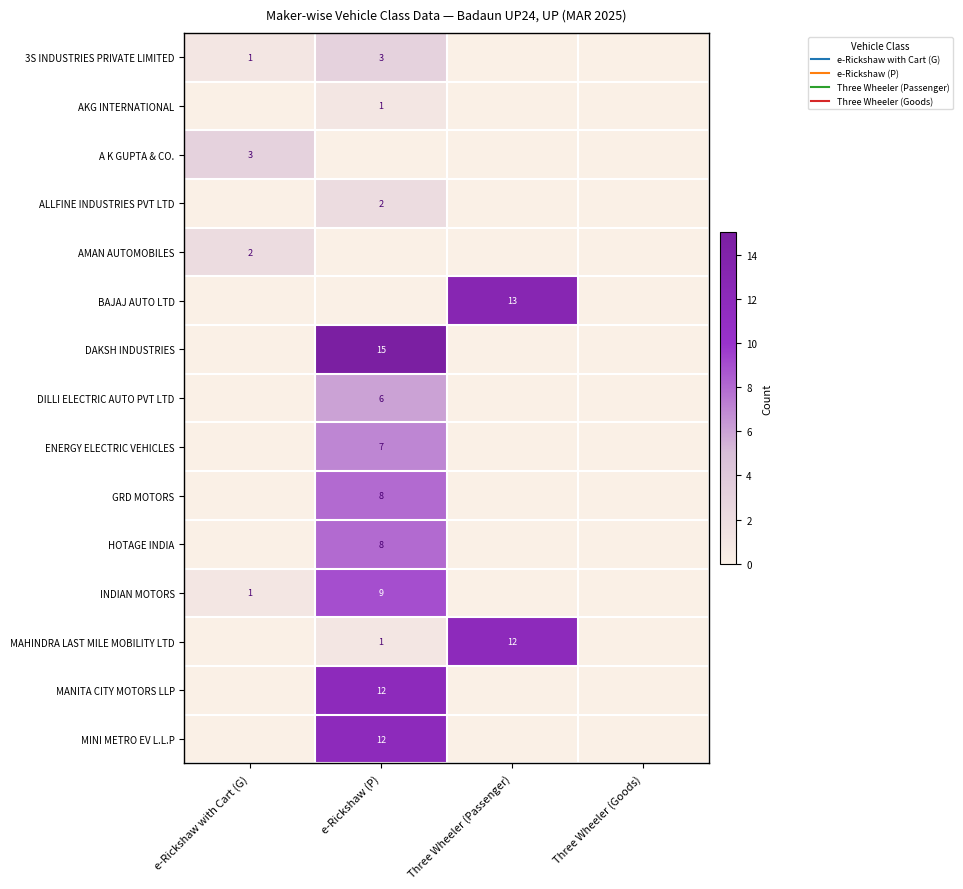

Is it true that HOTAGE INDIA equals 0 at e-Rickshaw with Cart (G)?

True